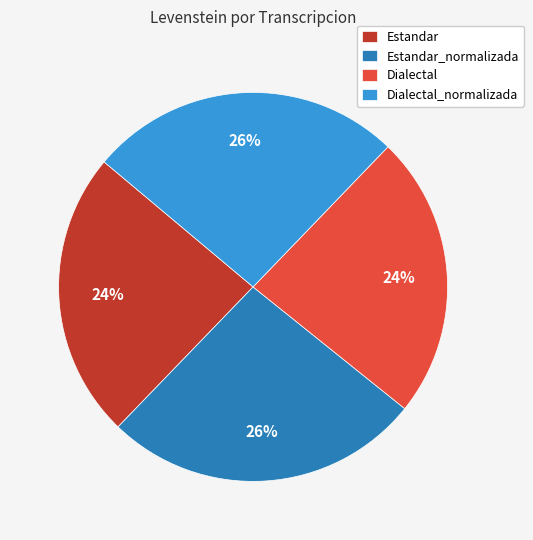

True or false: Dialectal accounts for 24% of the total.

True